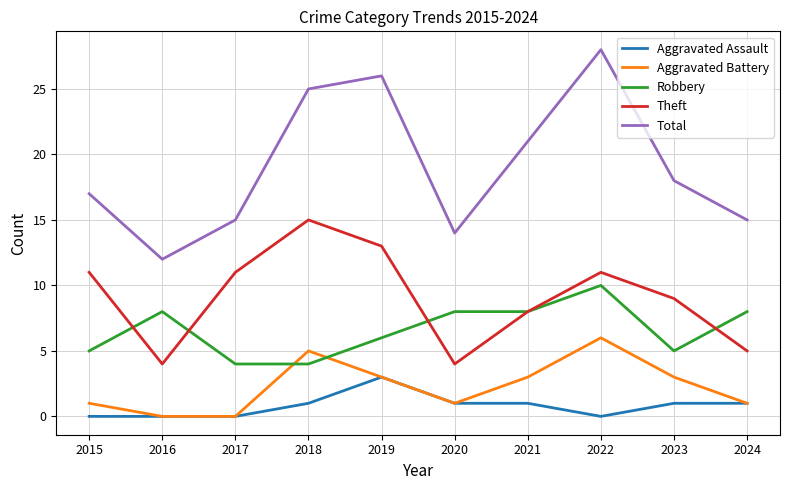

What are all the series names shown in the legend?

Aggravated Assault, Aggravated Battery, Robbery, Theft, Total